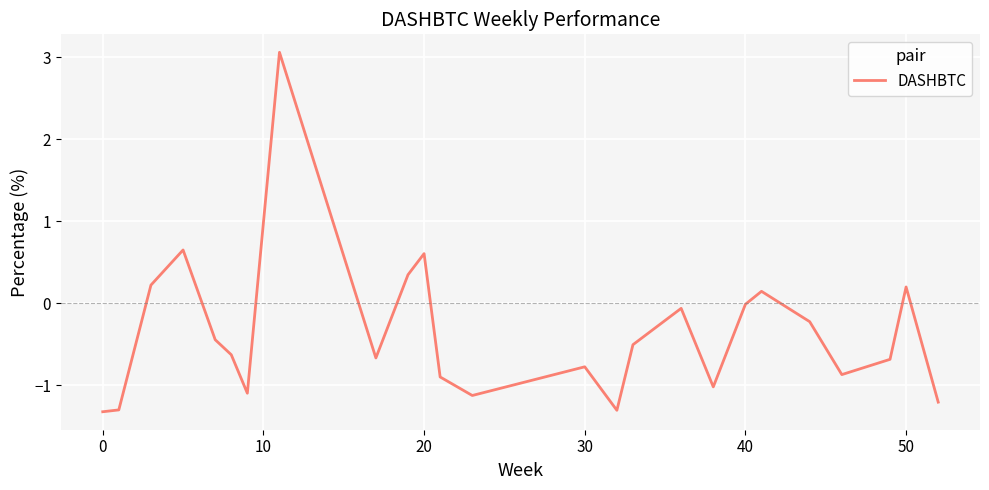

What is the maximum value shown in the chart?

3.1